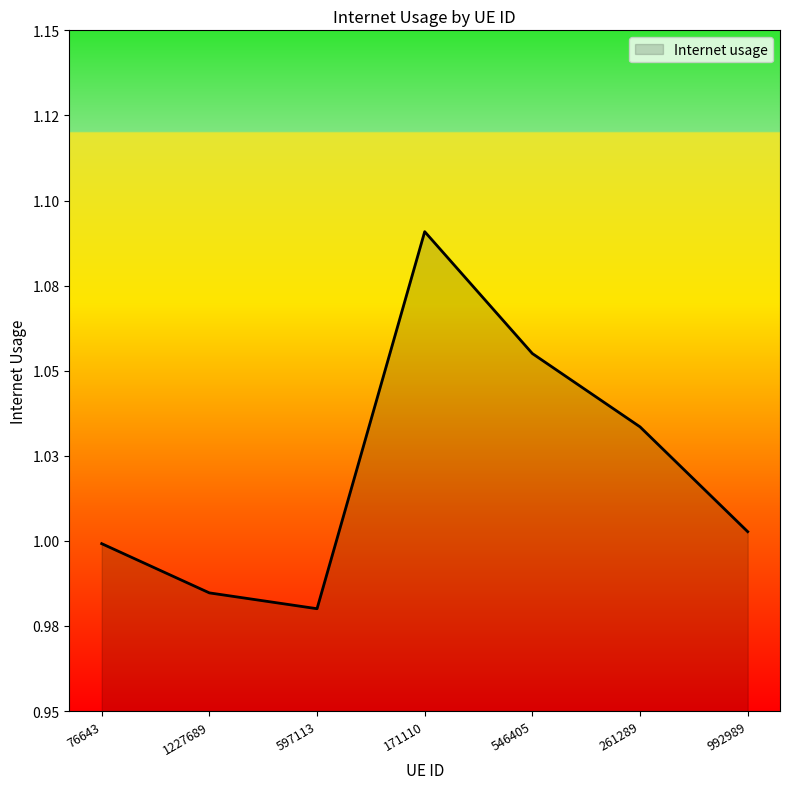

Does the chart display data point markers on the line(s)?

No